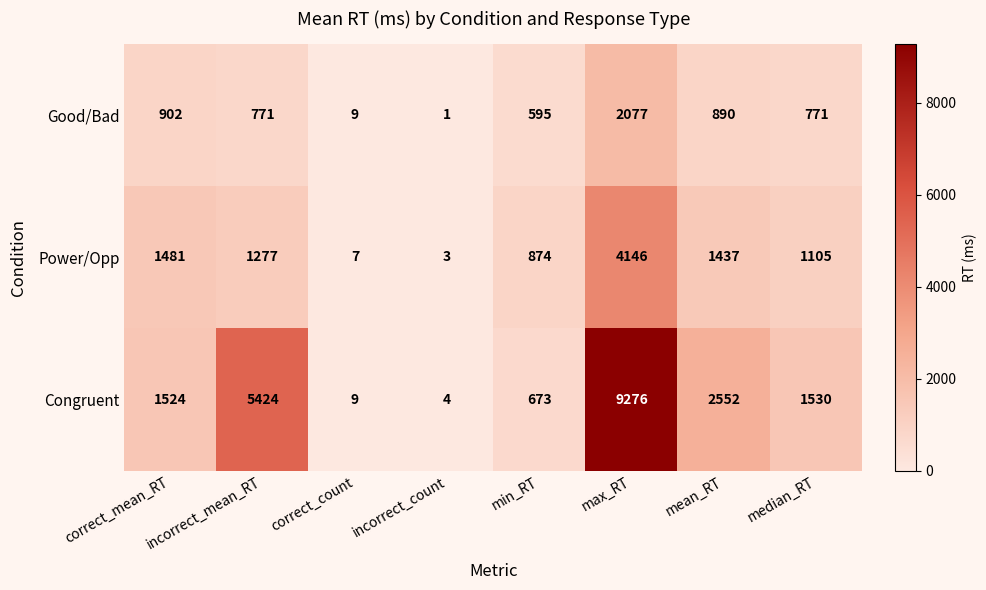

What is the sum of all Congruent values?

20992